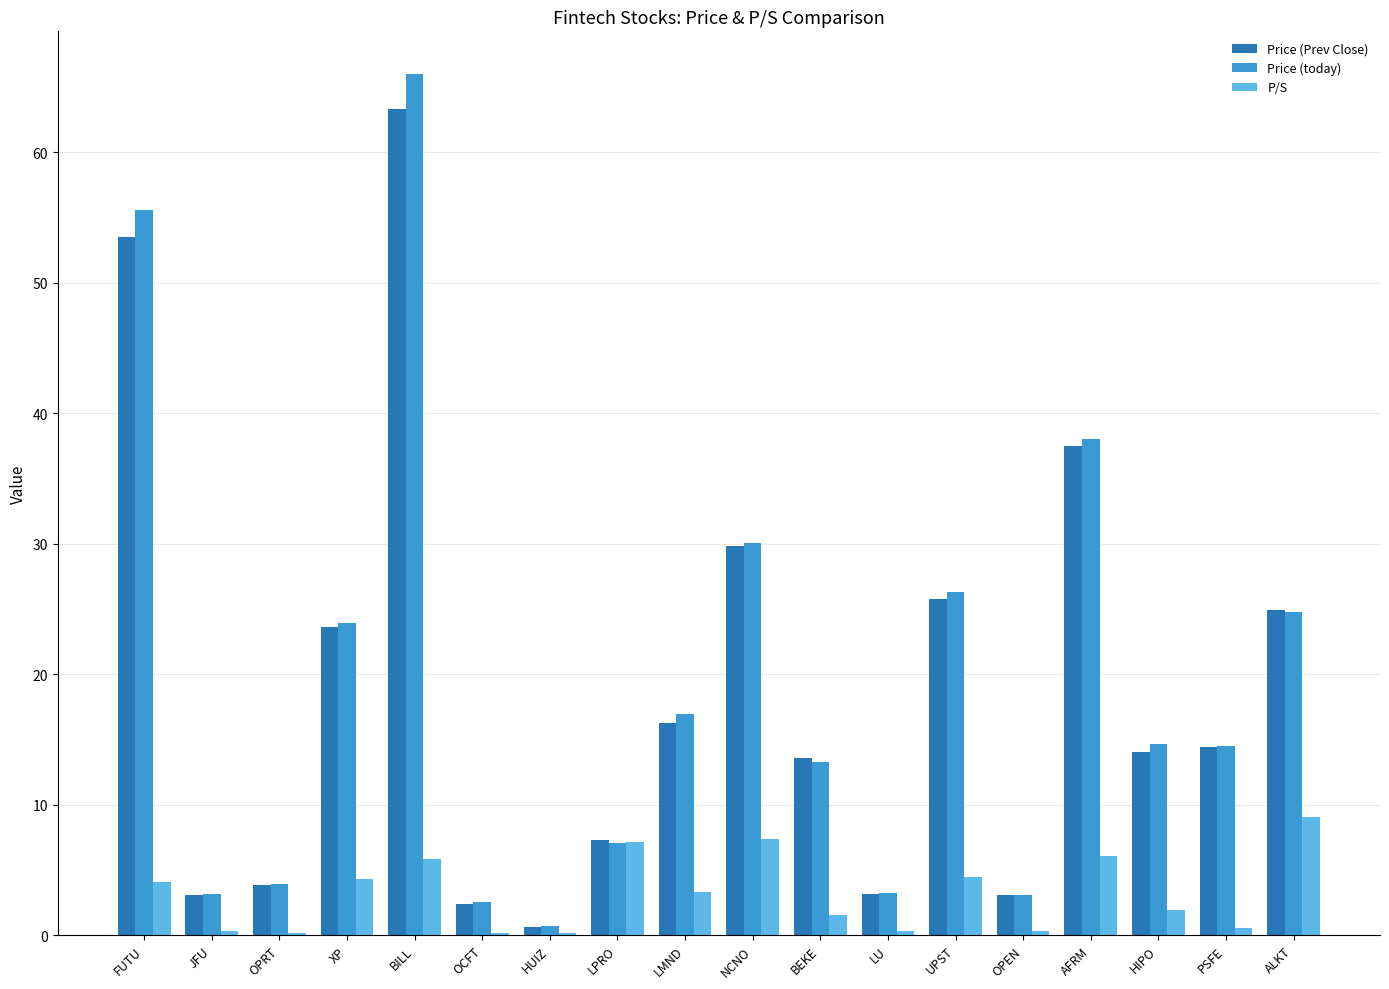

How many series are shown in this chart?

3